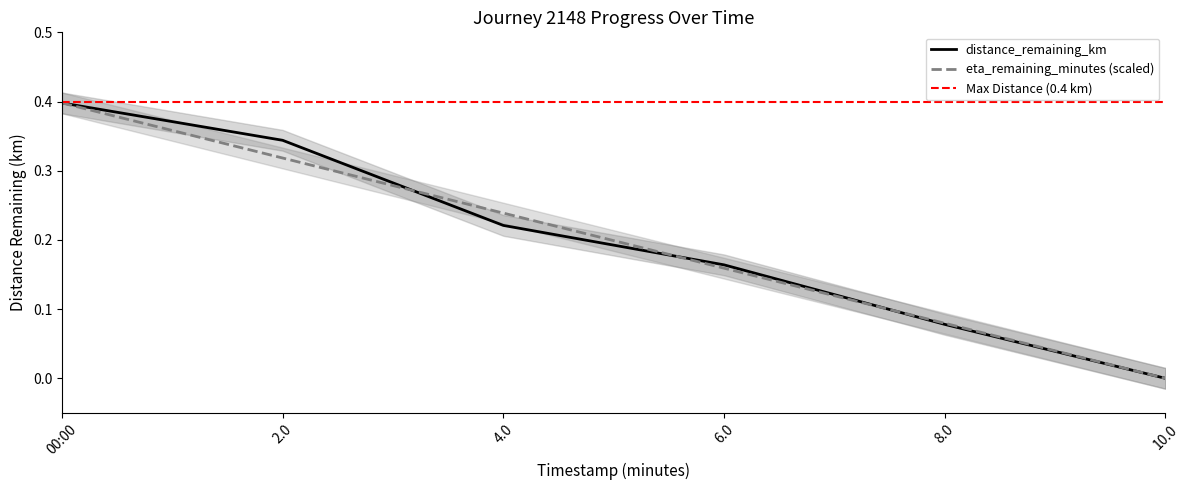

Does the chart have visible grid lines?

No